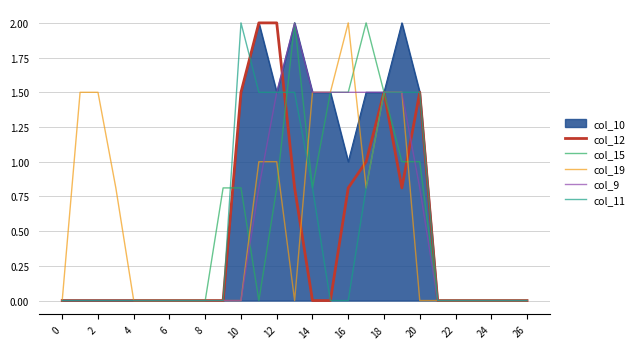

What is the maximum value for col_9?

2.0